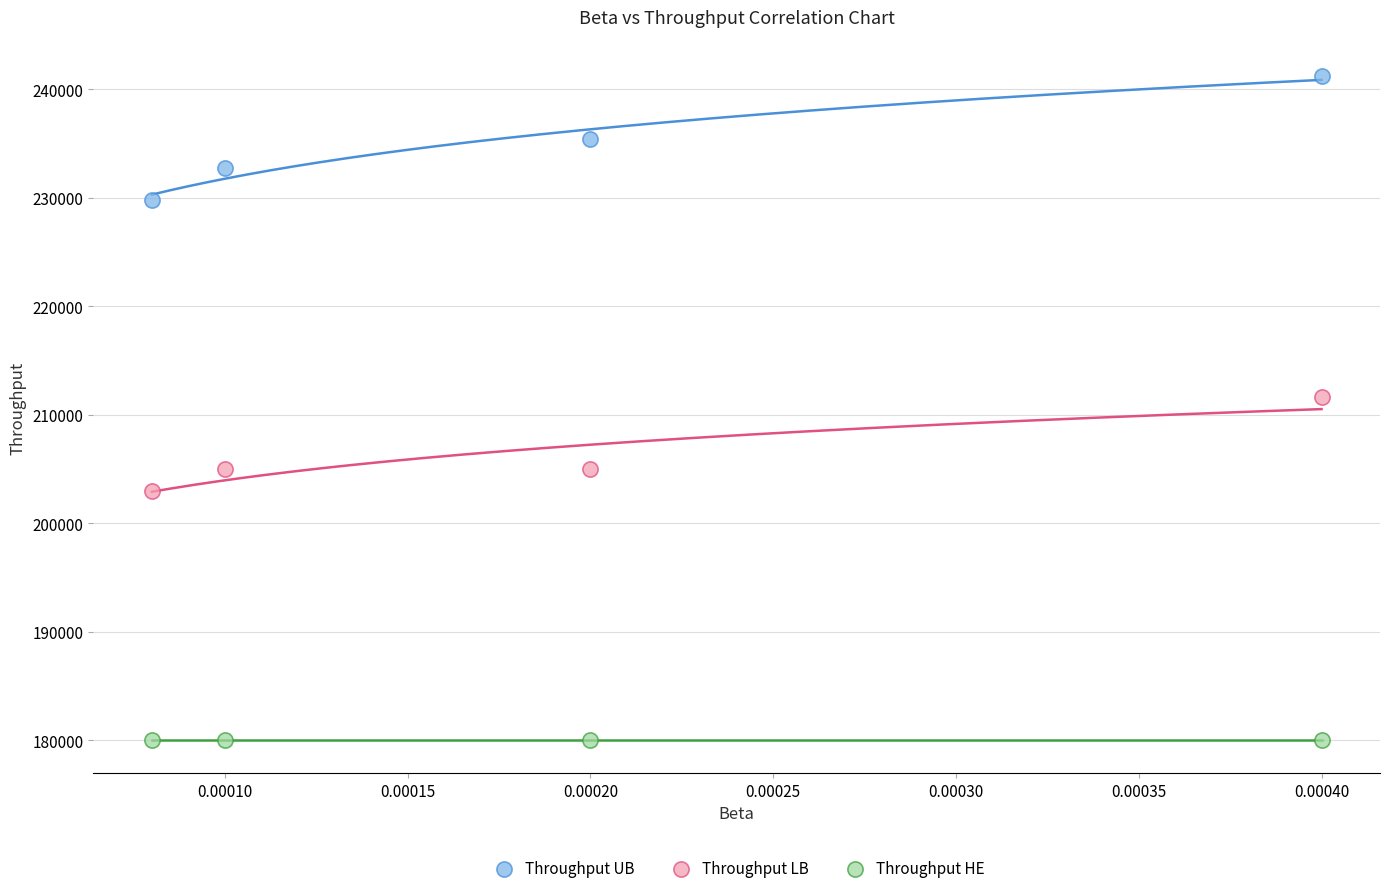

What are all the series names shown in the legend?

Throughput UB, Throughput LB, Throughput HE